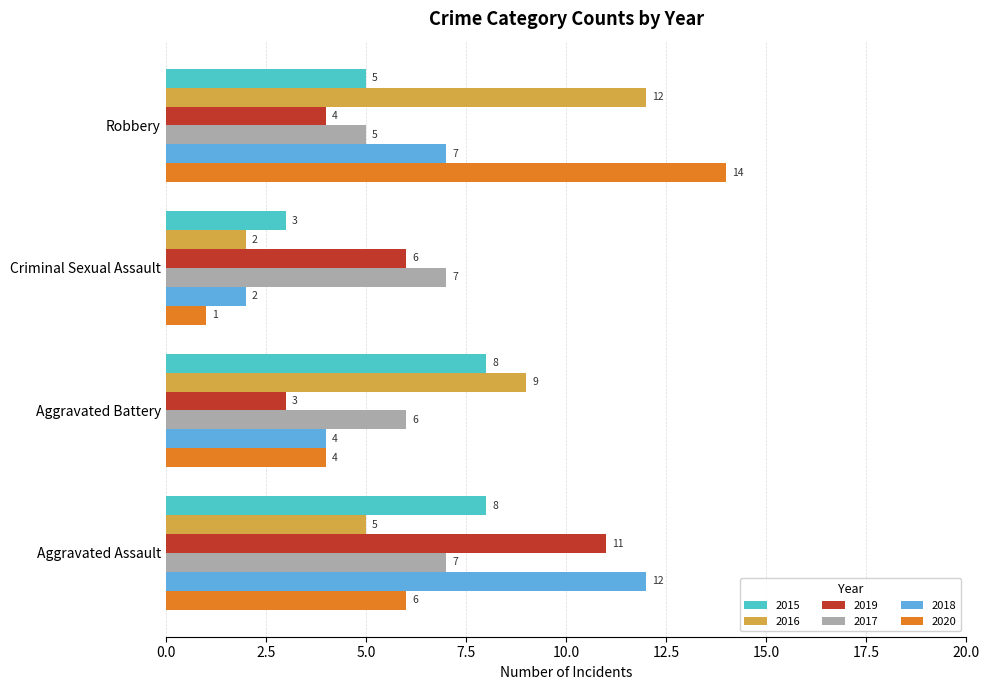

Which series has the widest spread of values?

2020